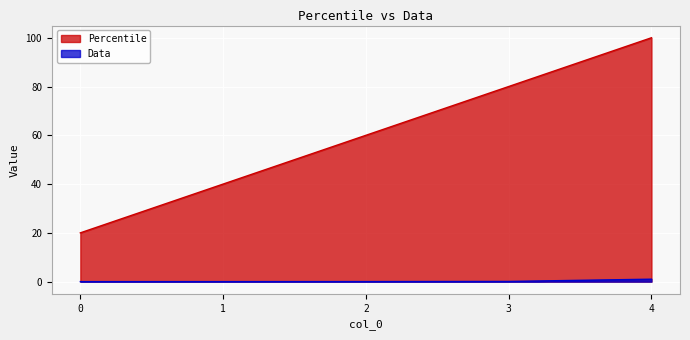

How many lines are shown in the chart?

2